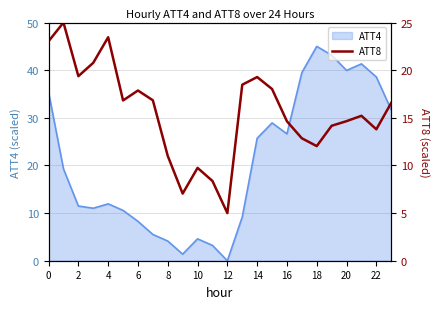

What is the highest value of the ATT4 series?

45.0